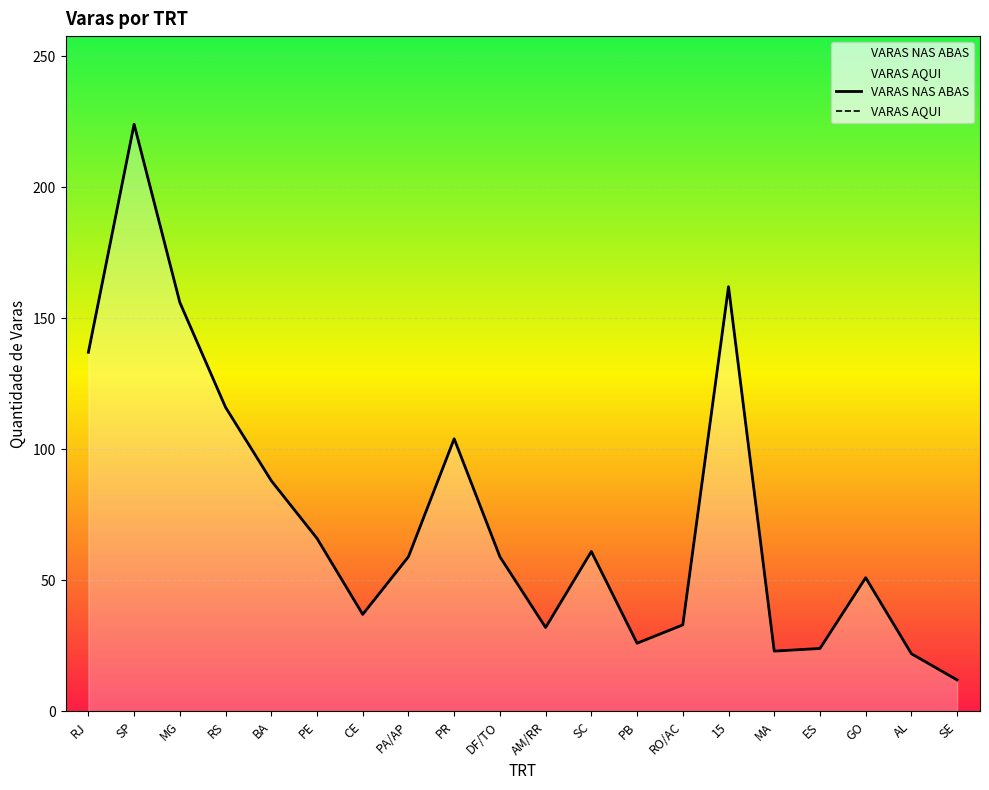

What is the approximate value of VARAS NAS ABAS at CE, to the nearest 5?

35